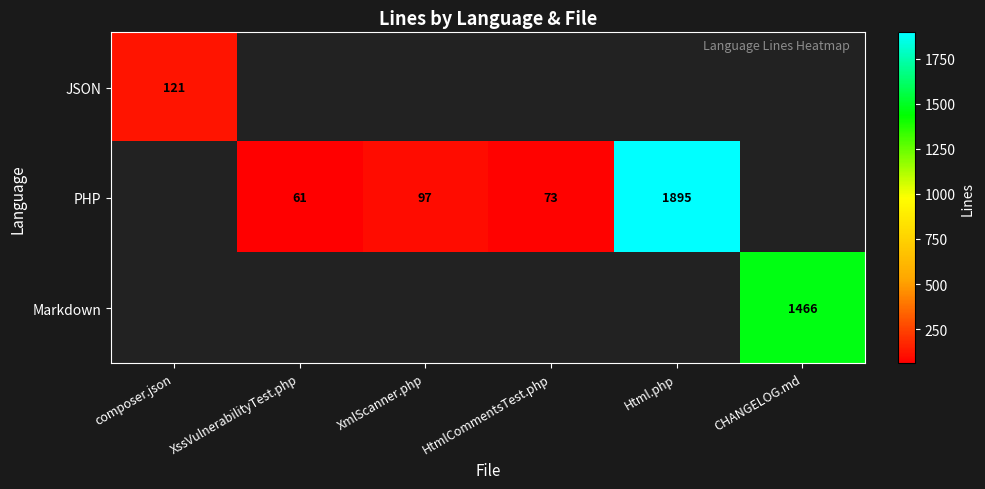

Is it true that PHP equals 49 at HtmlCommentsTest.php?

False